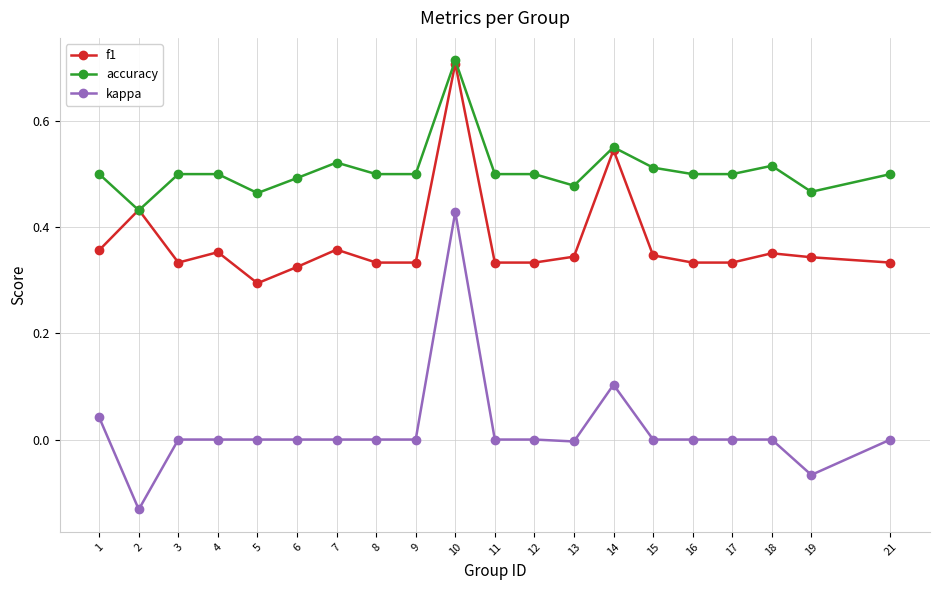

At which category is the sum across all series the highest?

10